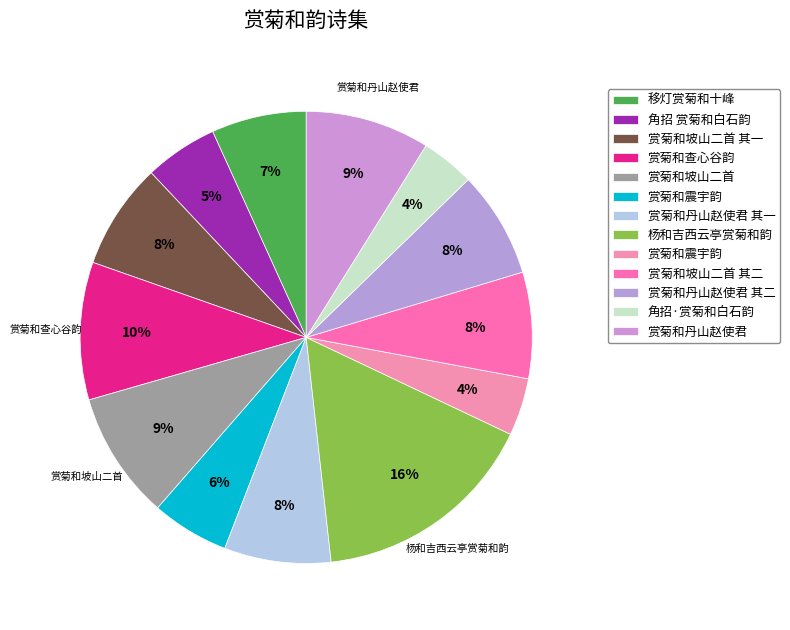

Is there any slice that represents more than half of the pie?

No